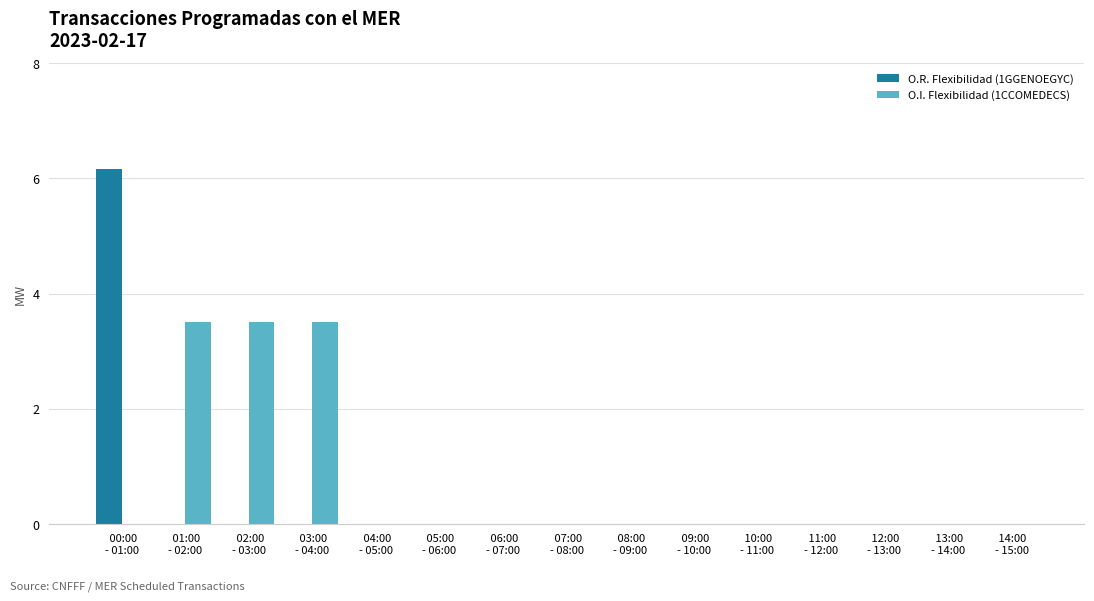

What is the sum of all O.I. Flexibilidad (1CCOMEDECS) values?

10.5